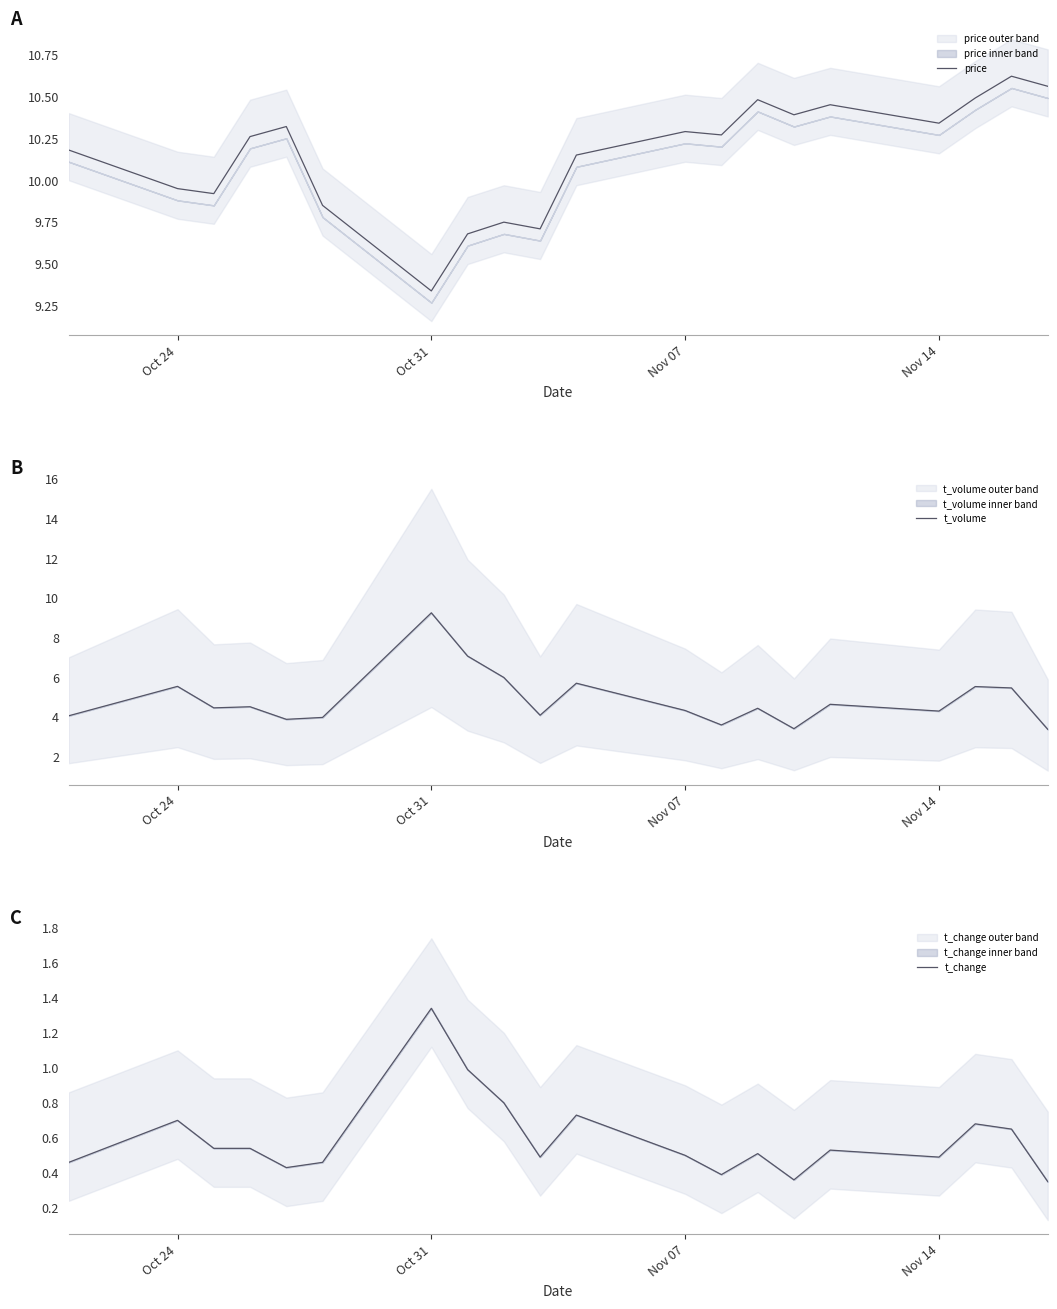

True or false: t_volume has more than 0 points higher than both neighbors.

True